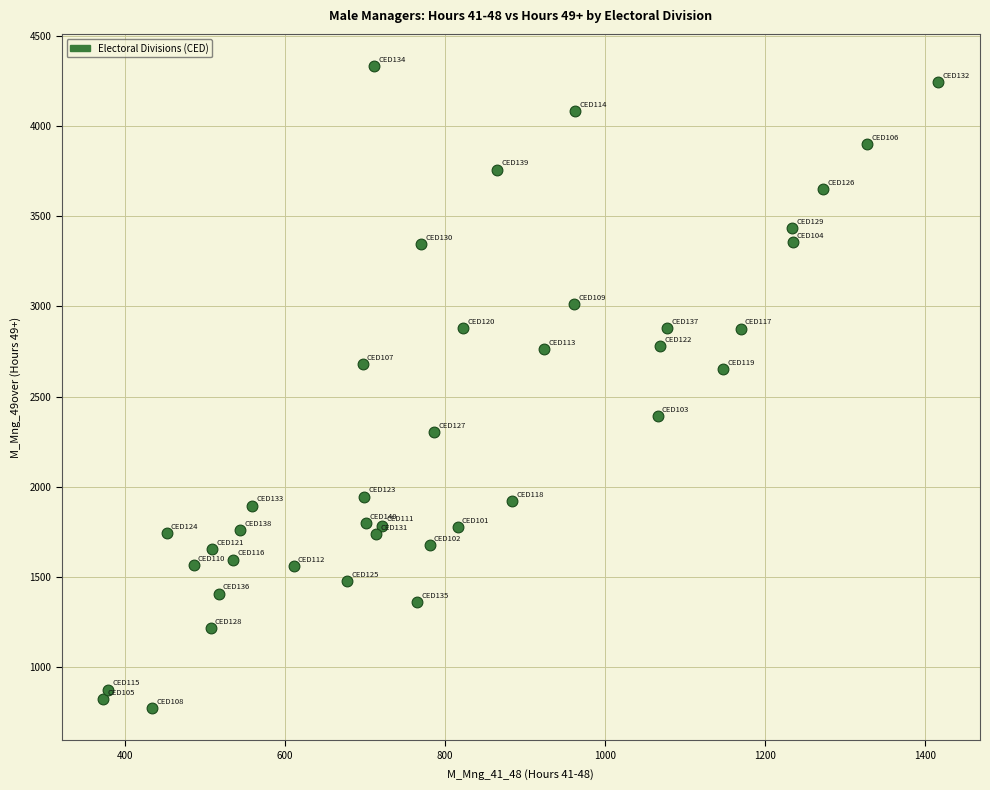

What is the range of X values (max minus min)?

1044